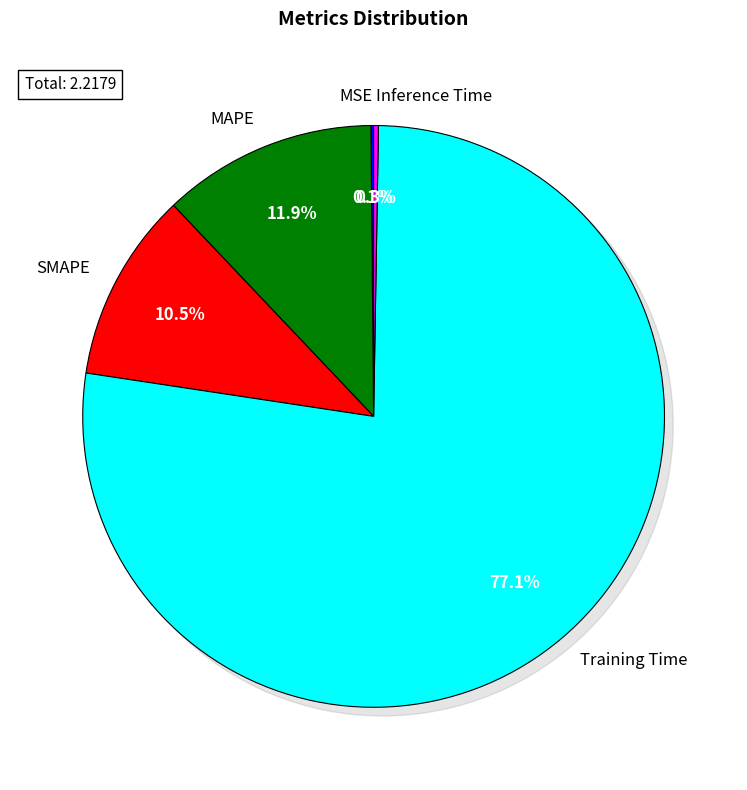

Is it true that SMAPE is 19% of the pie?

False